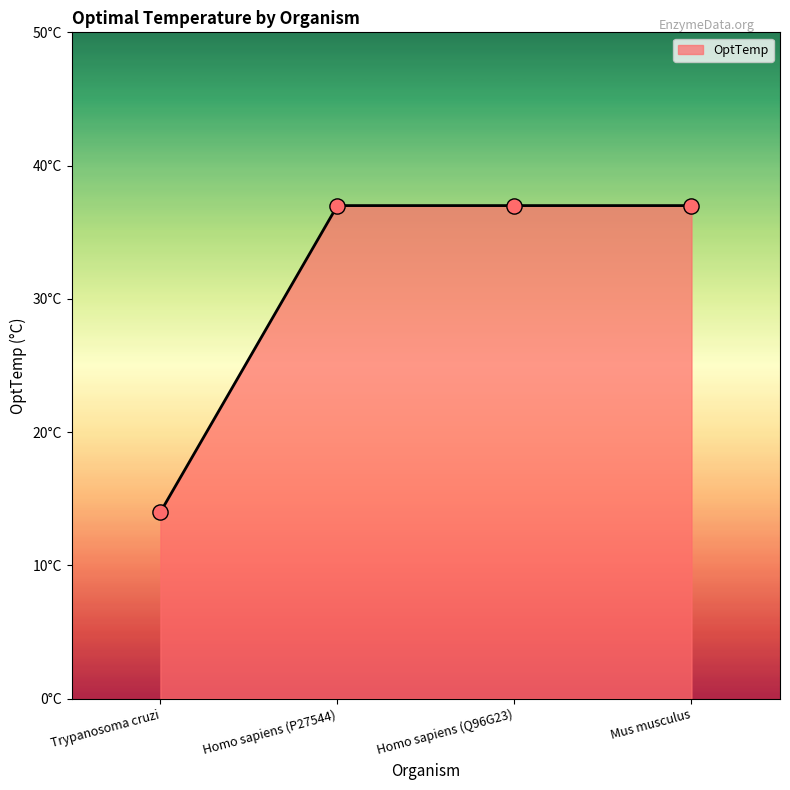

Approximately how many times larger is the value at Trypanosoma cruzi compared to Homo sapiens (Q96G23)?

0.4